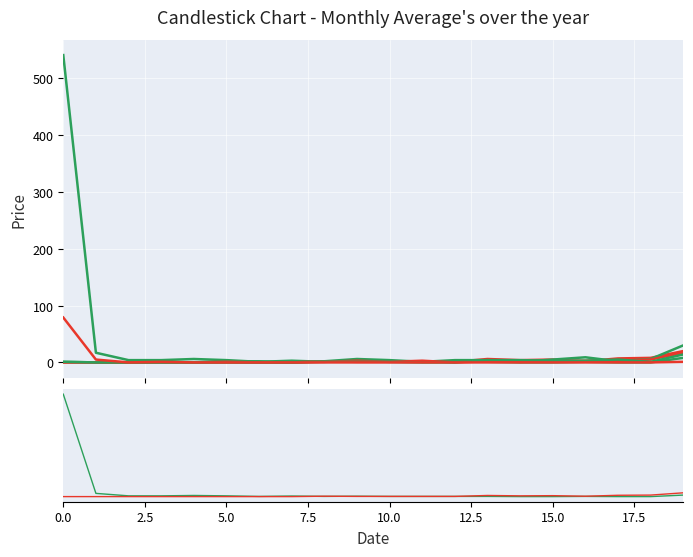

Reading left to right, transcribe all the data shown in this chart.

col_1: 541	17	4	4	6	4	1	3	1	2	1	1	1	1	0	0	1	0	0	8
col_16: 0	0	0	0	0	0	0	0	2	1	1	1	1	6	4	5	2	7	8	20
col_19: 1	0	0	1	0	2	2	0	2	6	4	1	4	4	1	5	9	2	6	30
col_15: 0	0	0	0	0	1	0	0	1	3	1	3	0	2	1	2	3	3	5	17
col_17: 1	0	0	0	0	0	0	0	1	1	1	0	0	4	4	3	3	5	1	14
col_2: 79	5	0	1	0	0	0	0	0	0	0	0	0	0	0	0	0	0	0	1